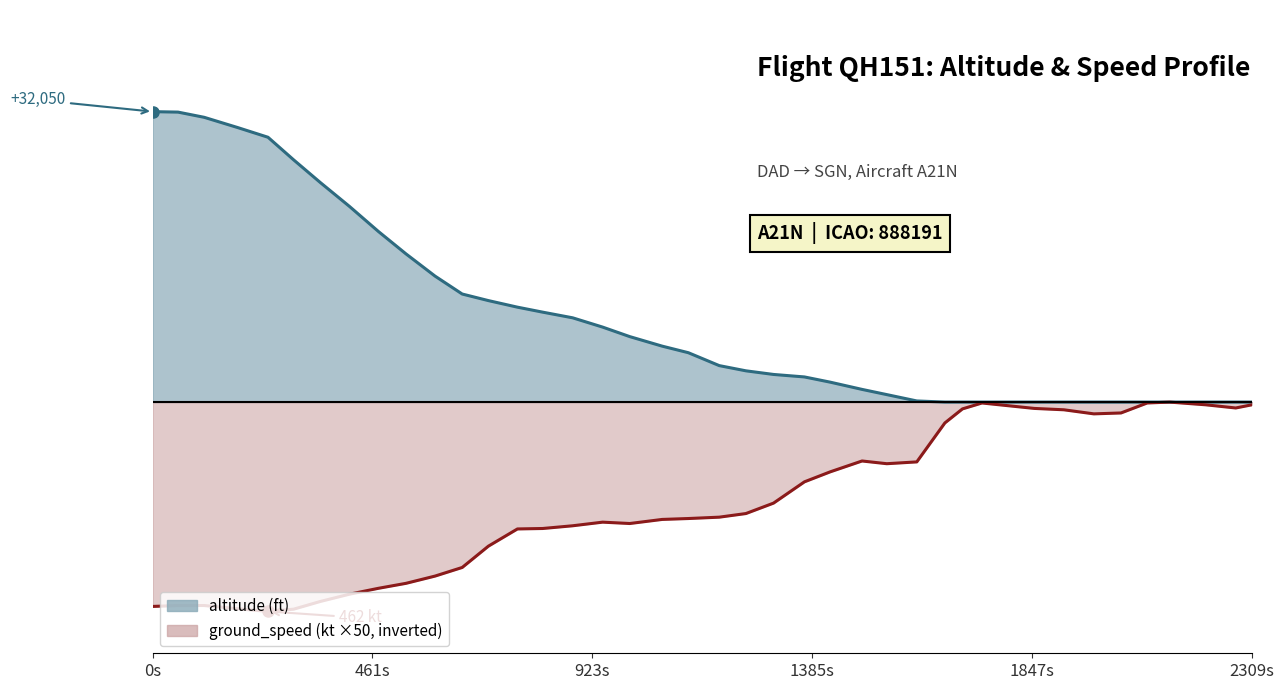

Is it true that the value at 35 is -163?

False